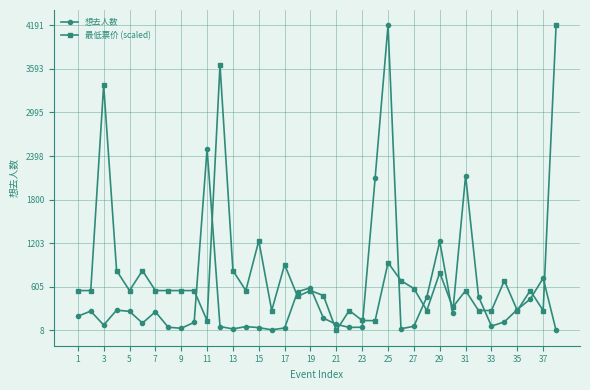

True or false: 最低票价 (scaled) and 想去人数 cross at least once.

True